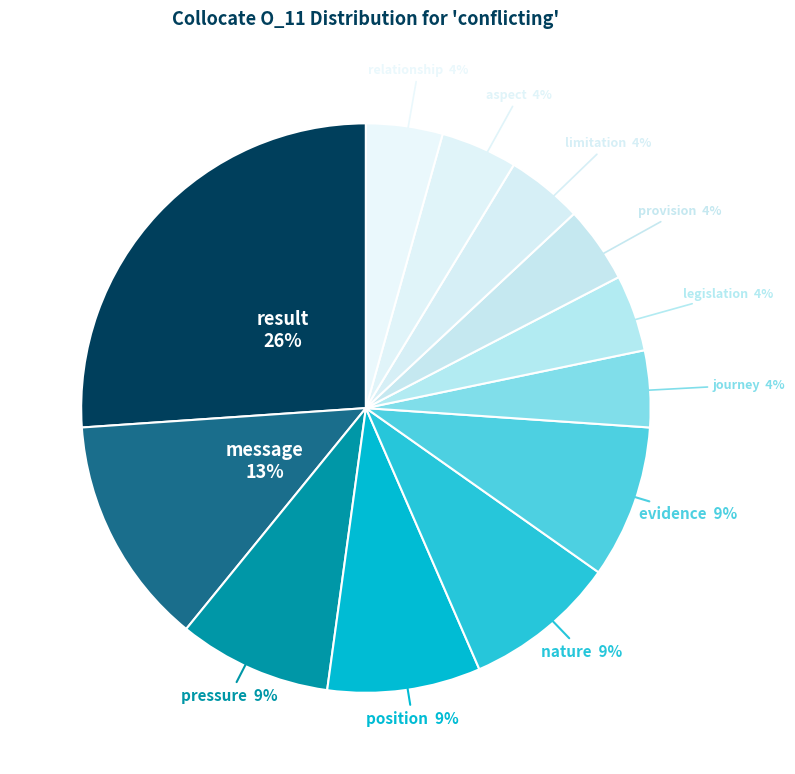

Do message and result together represent more than half of the pie?

No